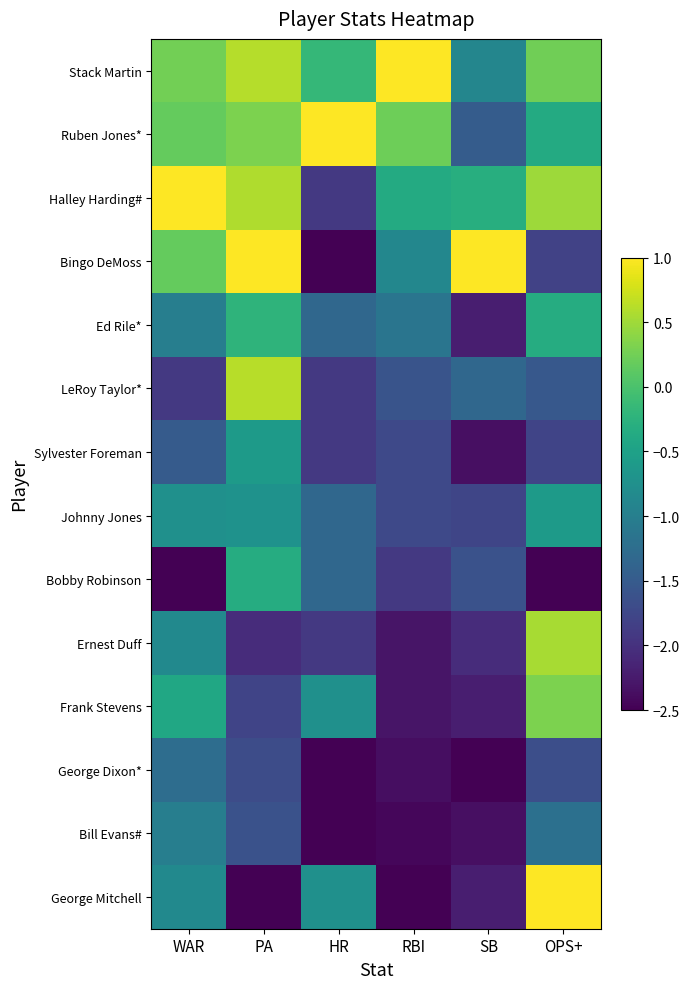

How many distinct data groups are displayed?

14